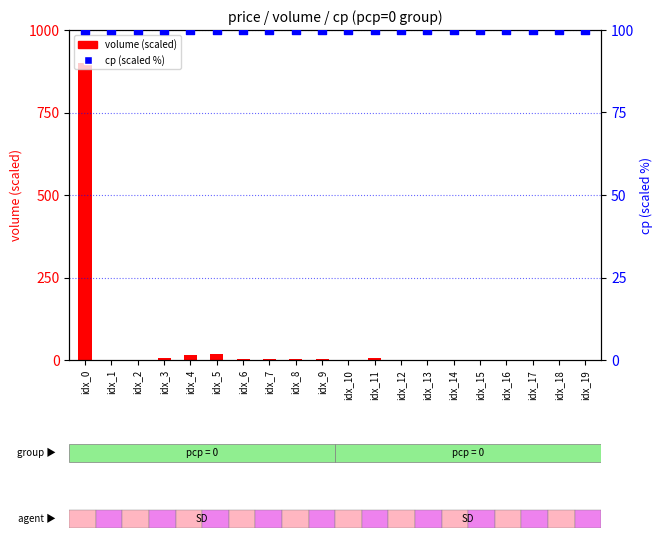

Is the value of cp (scaled %) at idx_1 greater than the value of volume (scaled) at idx_12?

Yes